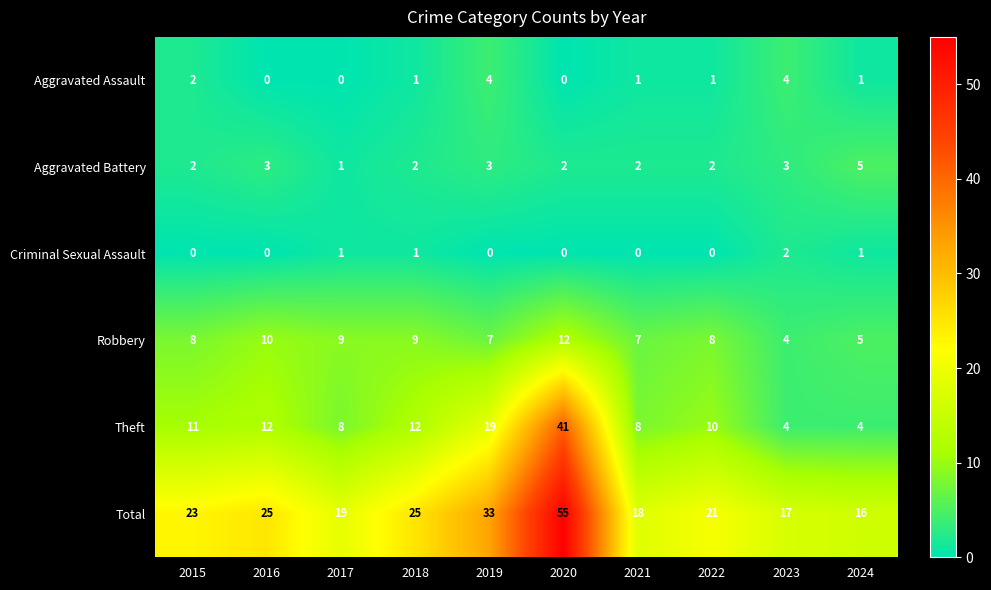

Is the value of Criminal Sexual Assault at 2019 greater than the value of Theft at 2021?

No